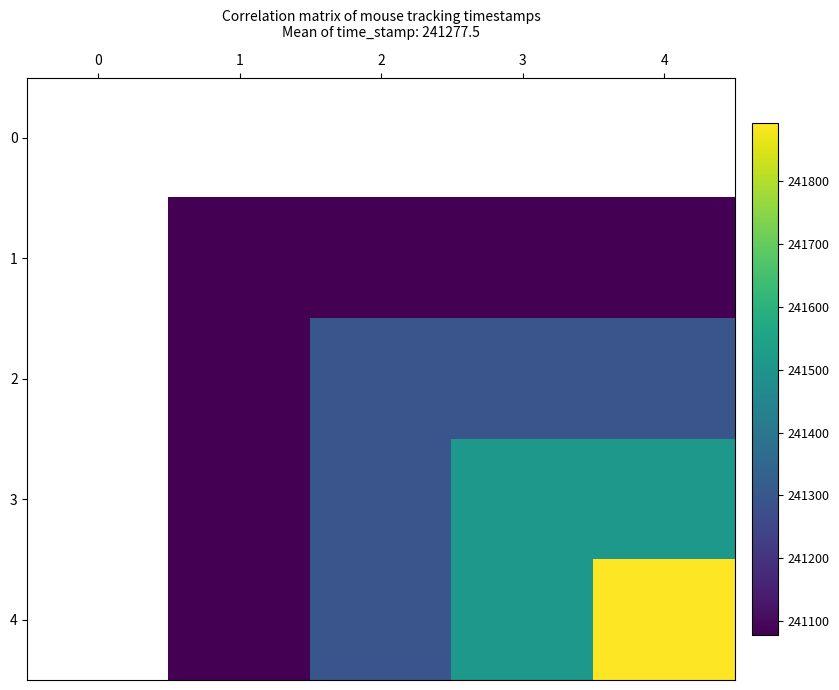

Is the value of 3 at 1 greater than the value of 0 at 4?

No